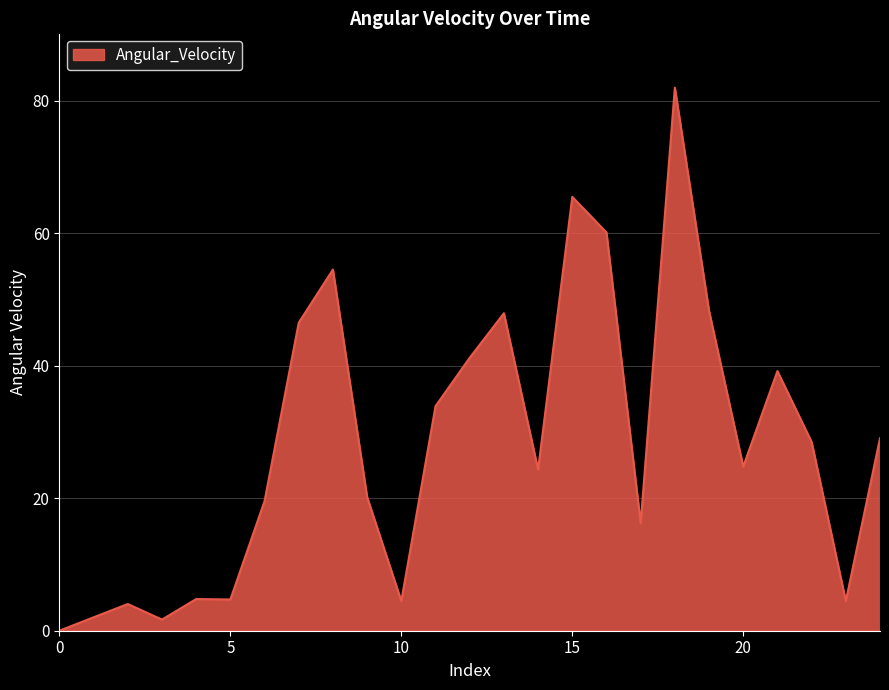

How many lines are shown in the chart?

1